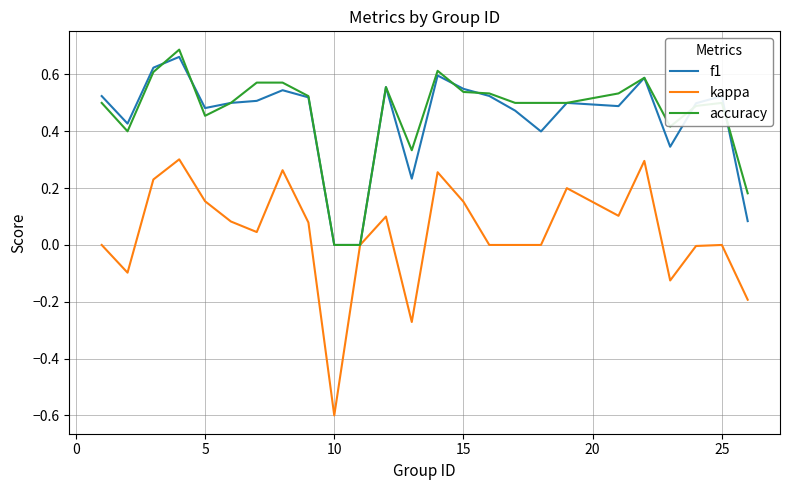

Which series has the largest range (max minus min)?

kappa